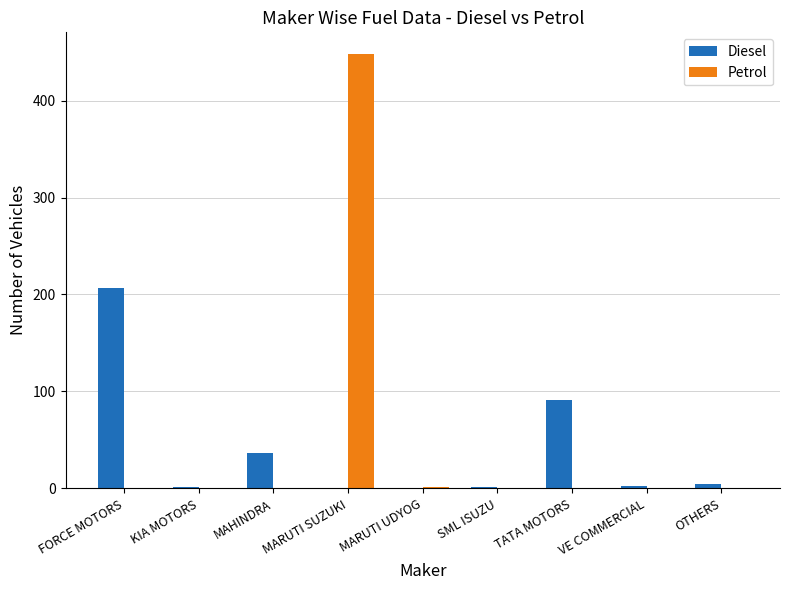

Does the chart contain stacked bars?

No